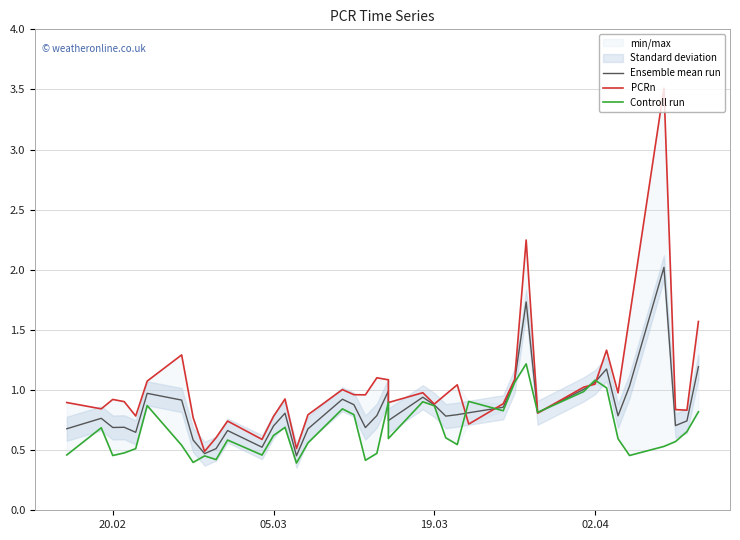

What is the difference between the second highest and second lowest values in the PCRn series?

1.7